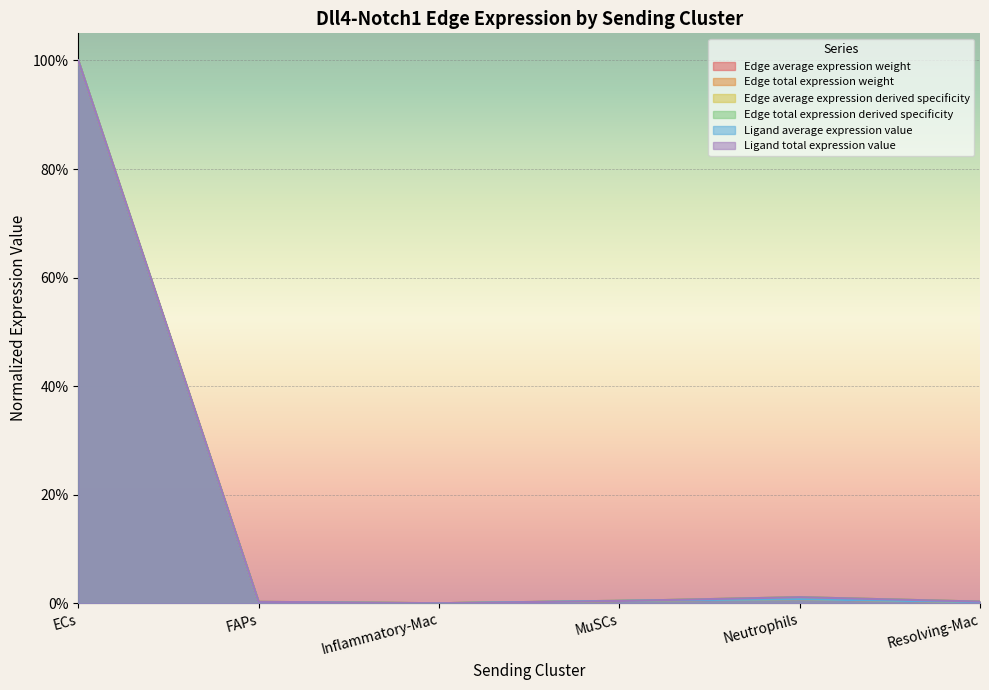

What is the label of the 1st point from the left?

ECs